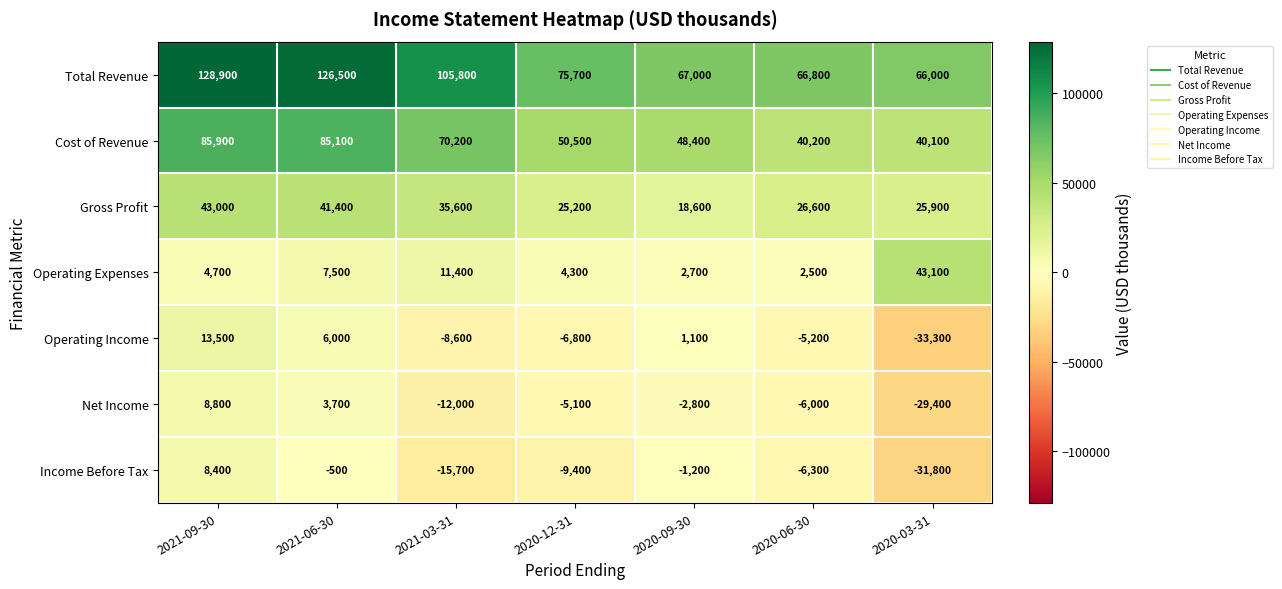

The Net Income series shows -17823 at 2020-03-31. True or false?

False